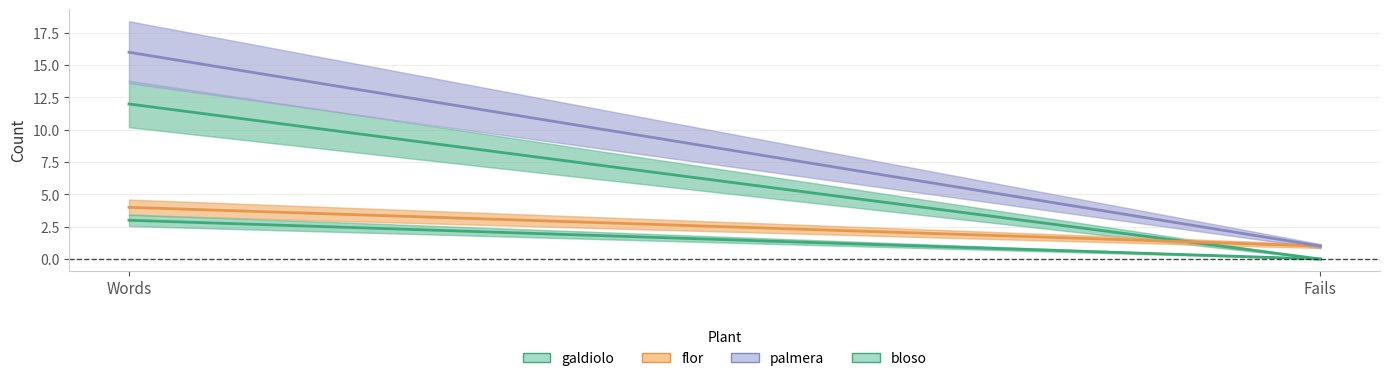

How many lines are shown in the chart?

4